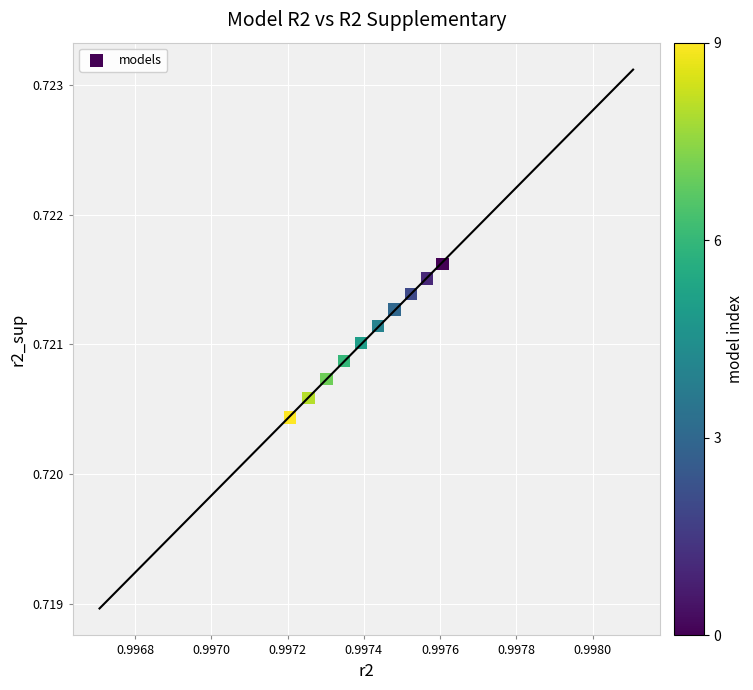

What is the average X value?

1.0